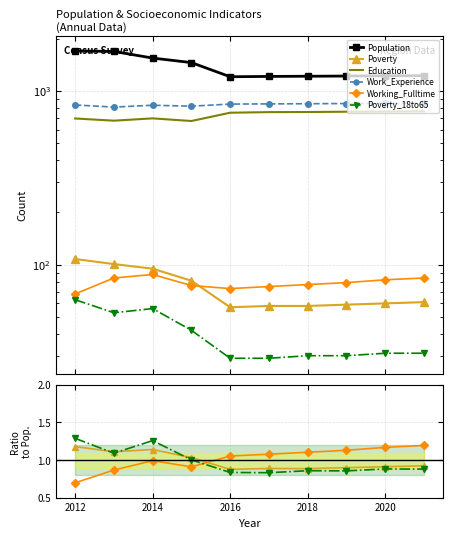

How many categories are shown in the chart?

10